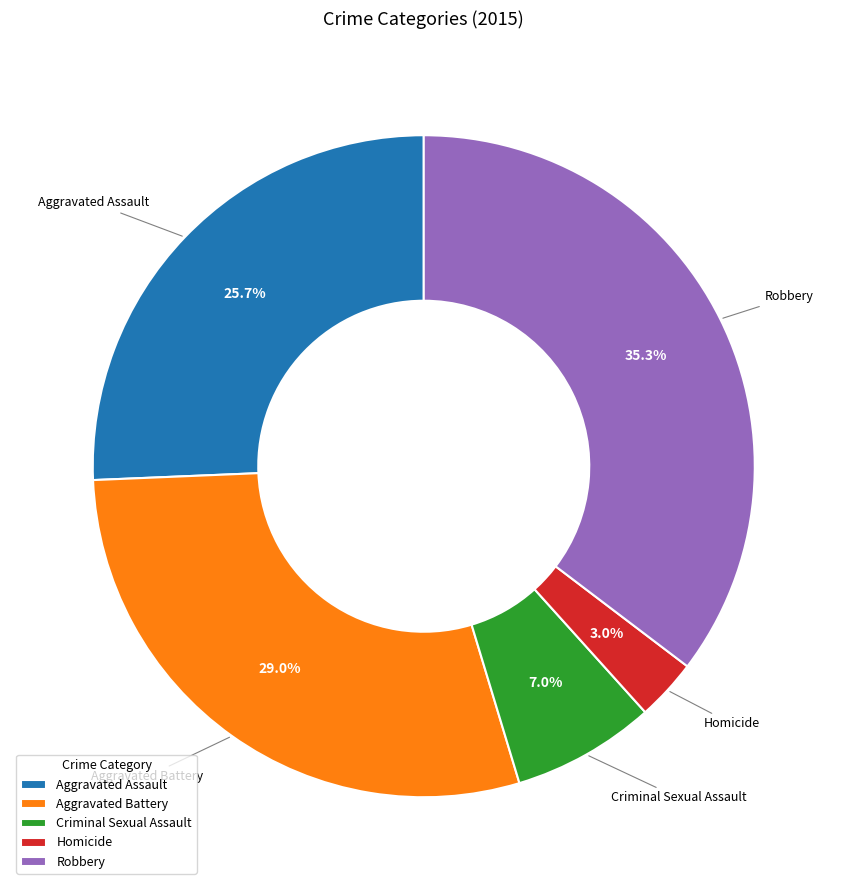

To the nearest percent, what portion does Criminal Sexual Assault represent?

7%